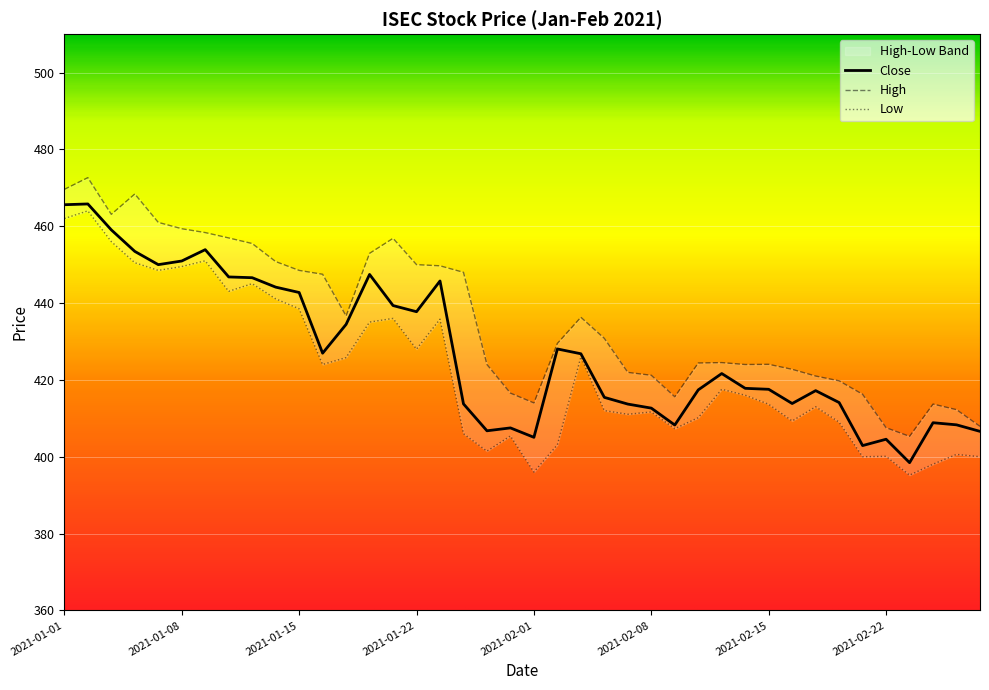

True or false: High has more than 1 points higher than both neighbors.

True